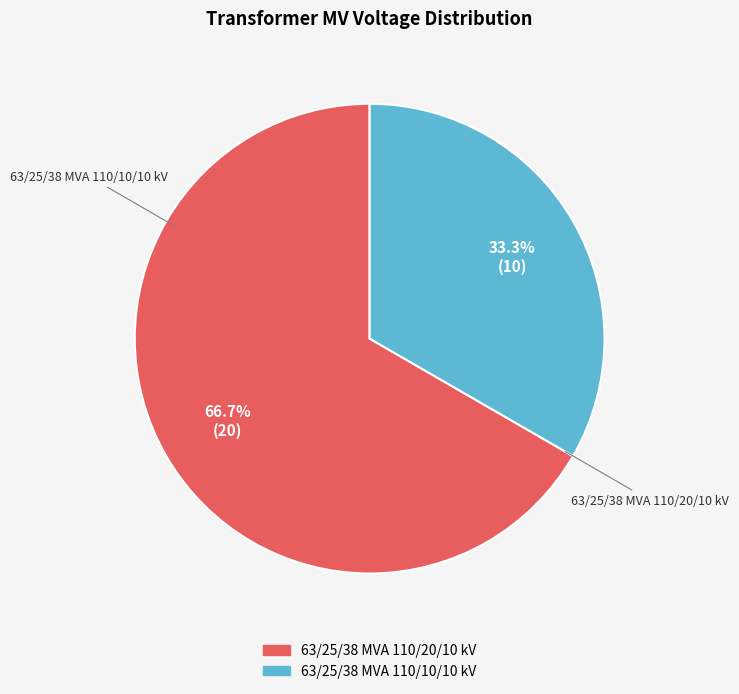

To the nearest percent, what is the difference between the 63/25/38 MVA 110/10/10 kV and 63/25/38 MVA 110/20/10 kV slice percentages?

33%